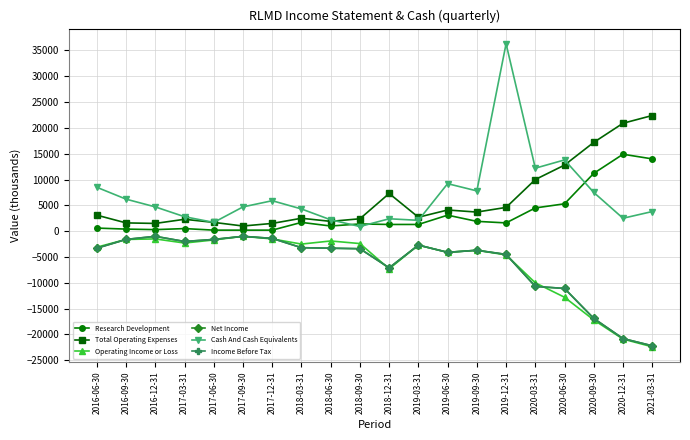

Does the chart have visible grid lines?

Yes